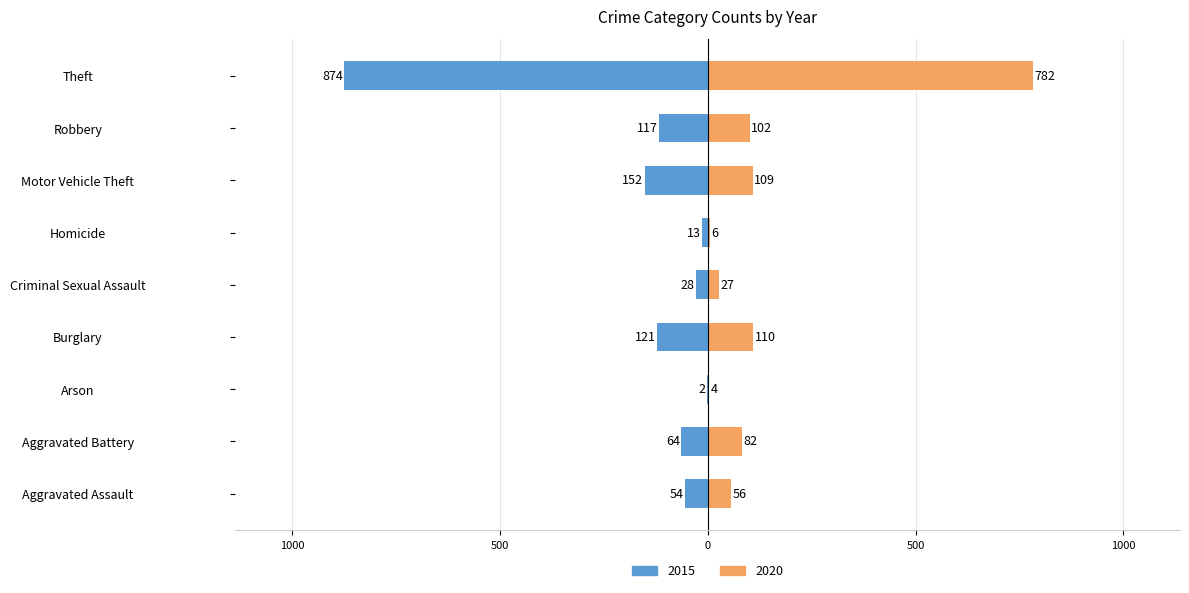

What is the difference between the maximum and minimum values in the 2020 series?

778